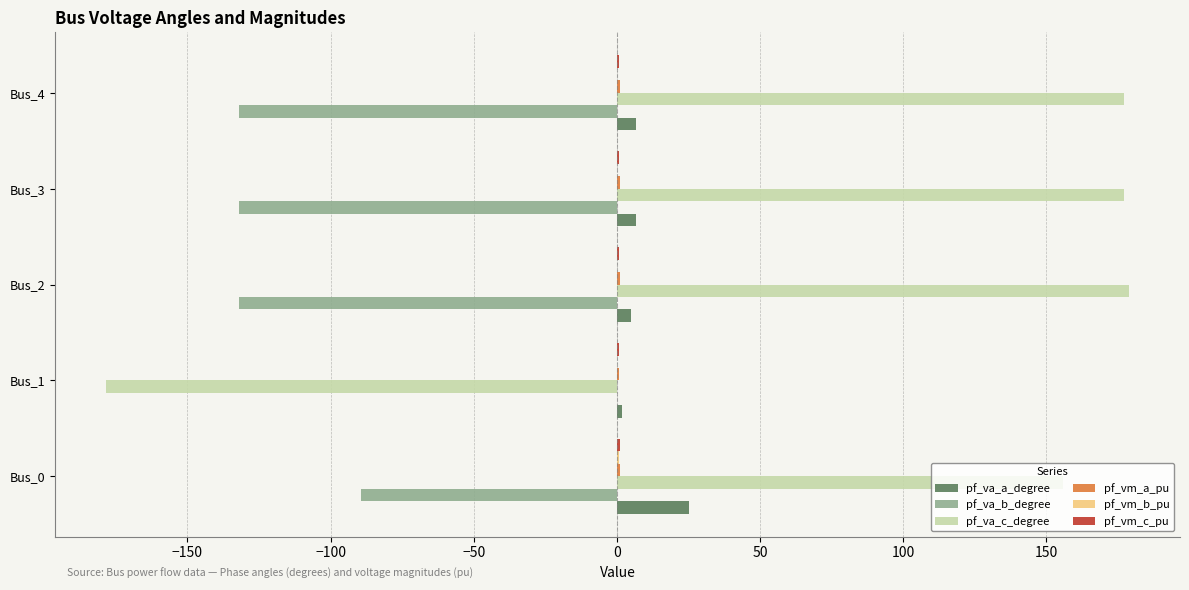

What is the greatest value displayed?

178.8